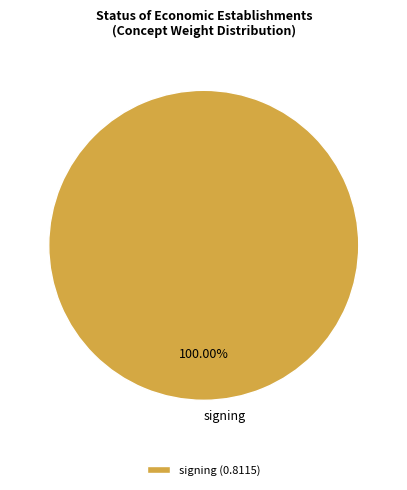

To the nearest percent, what portion does signing represent?

100%